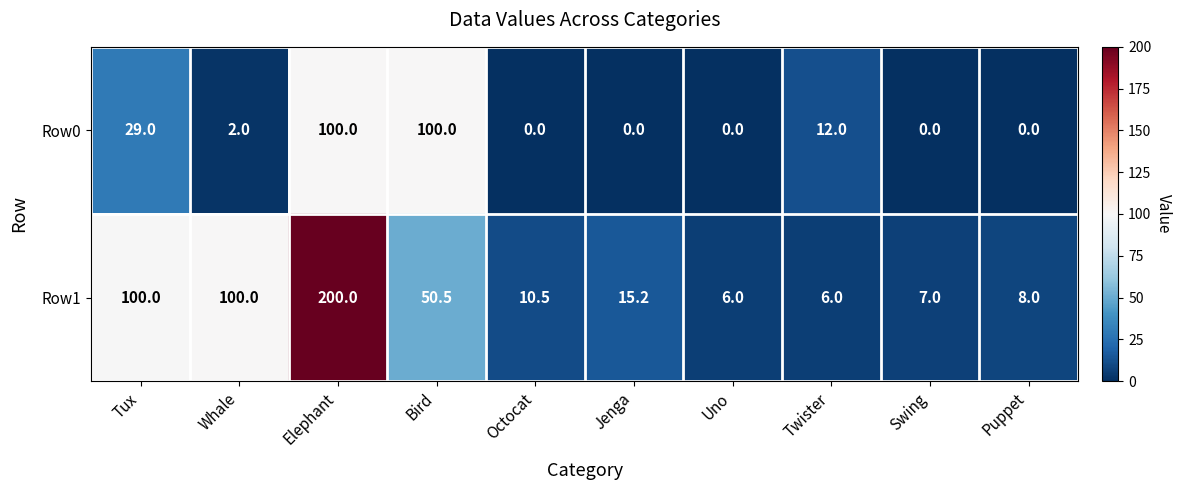

What is the approximate value of Row1 at Jenga?

15.2